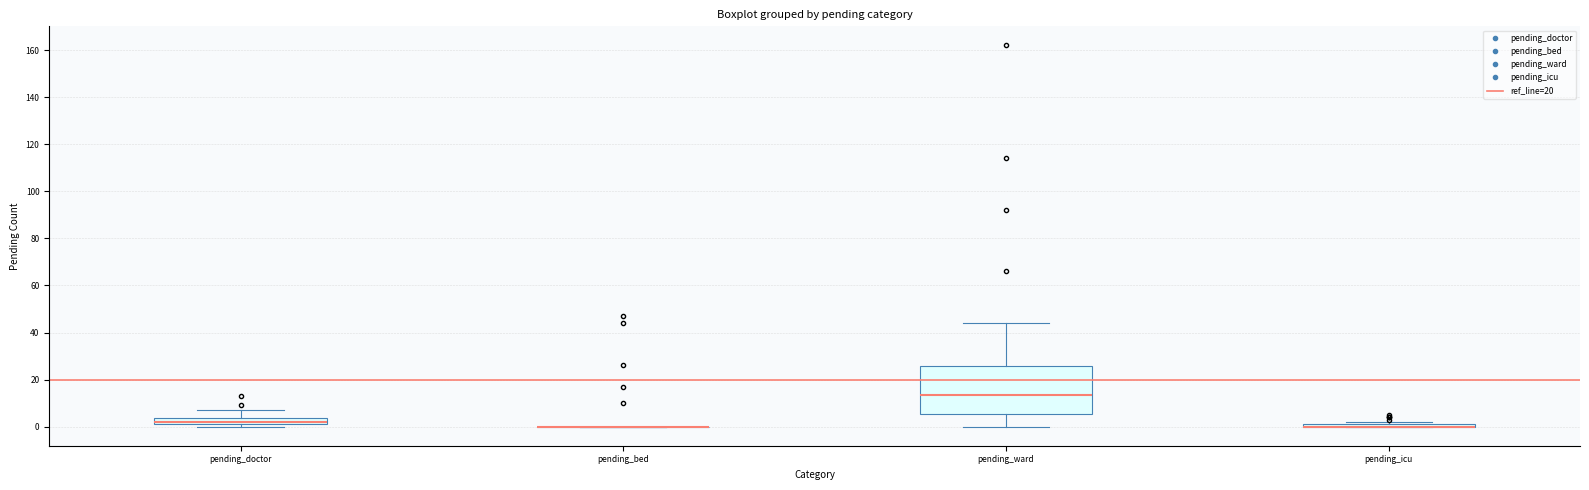

Where does the upper whisker of the box for pending_doctor end on the y-axis? The values are not printed on the chart, so give them approximately, as read against the axis.

8